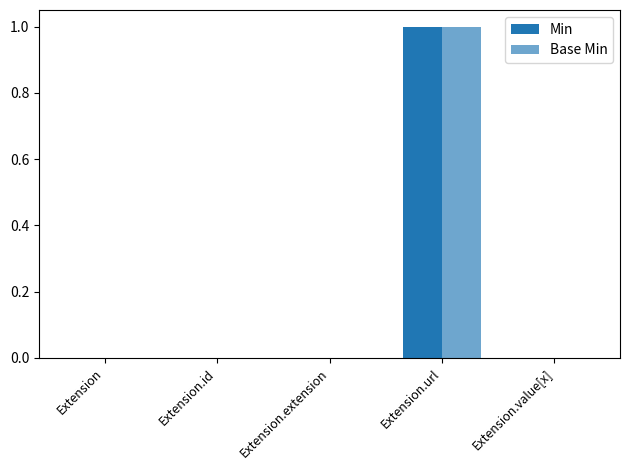

Are the bars grouped side by side (vs. stacked)?

Yes